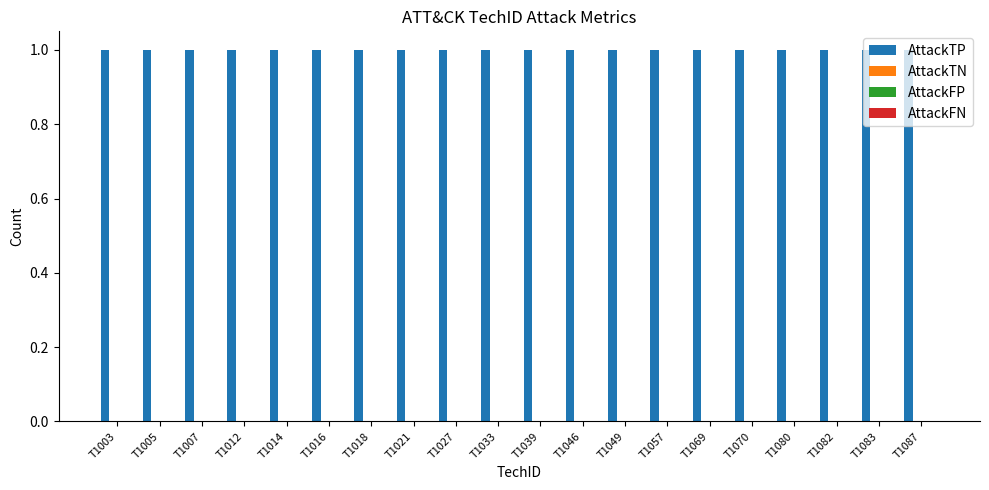

Rank the series by their maximum value, from lowest to highest.

AttackTN, AttackFP, AttackFN, AttackTP